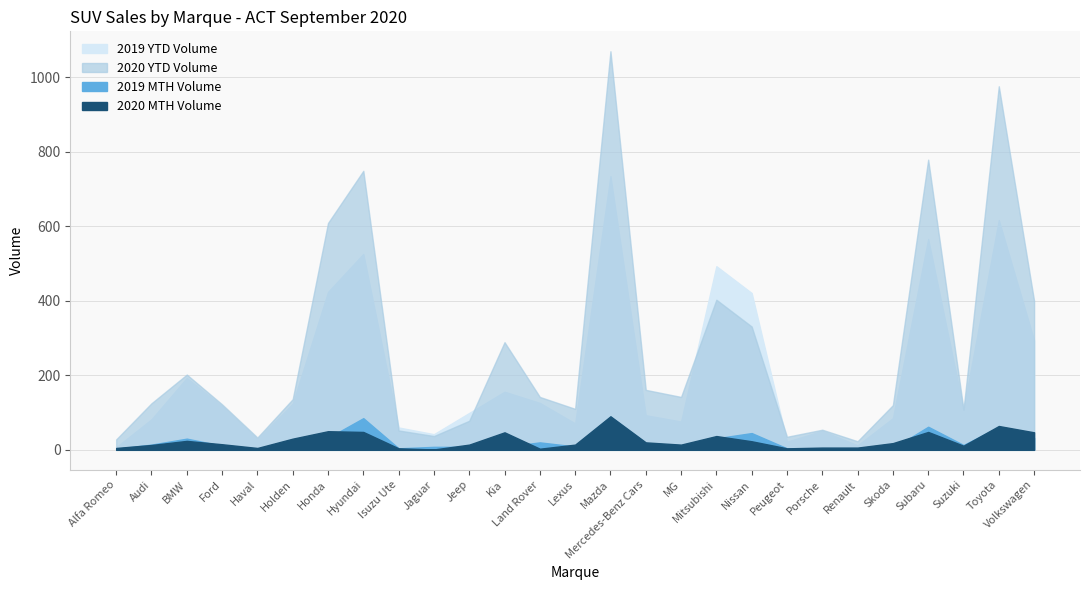

At which category is the sum across all series the highest?

Mazda